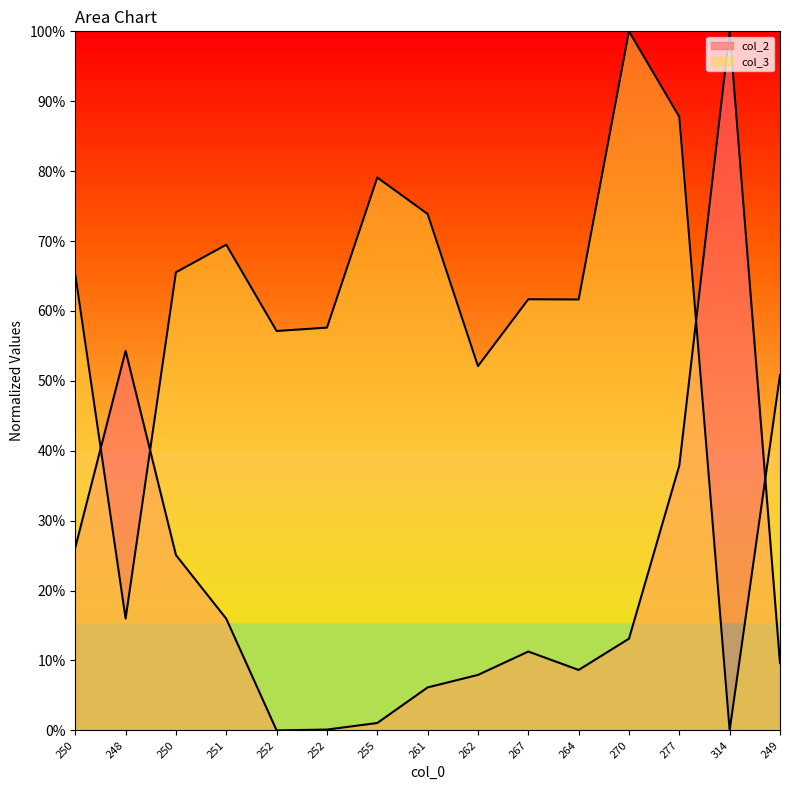

Where is the first local maximum for col_2?

248